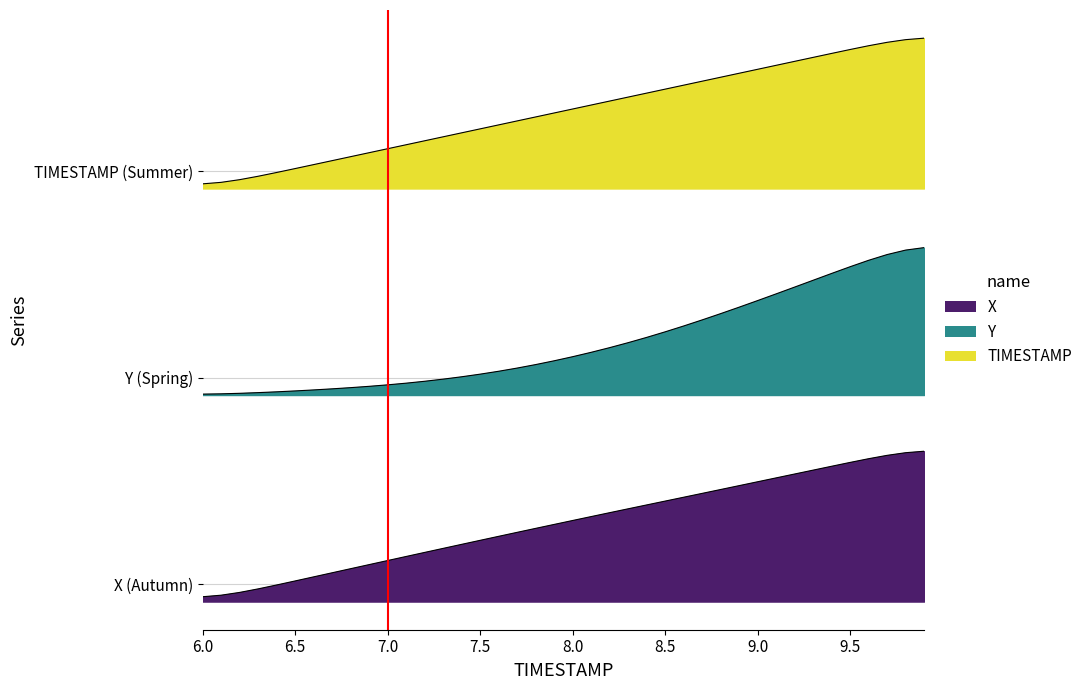

At which label does X reach its peak?

9.9